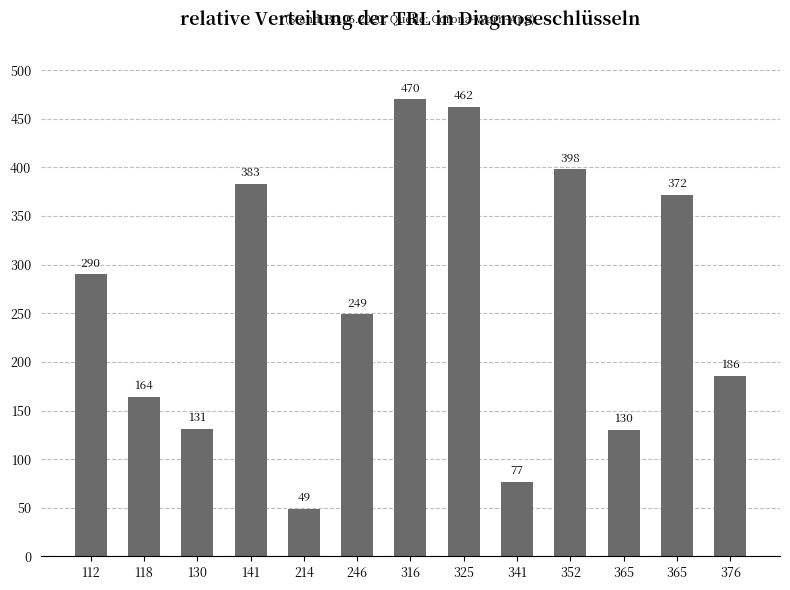

How many bars are there in total?

13